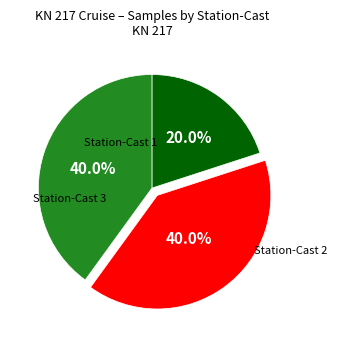

How many segments does this pie chart have?

3